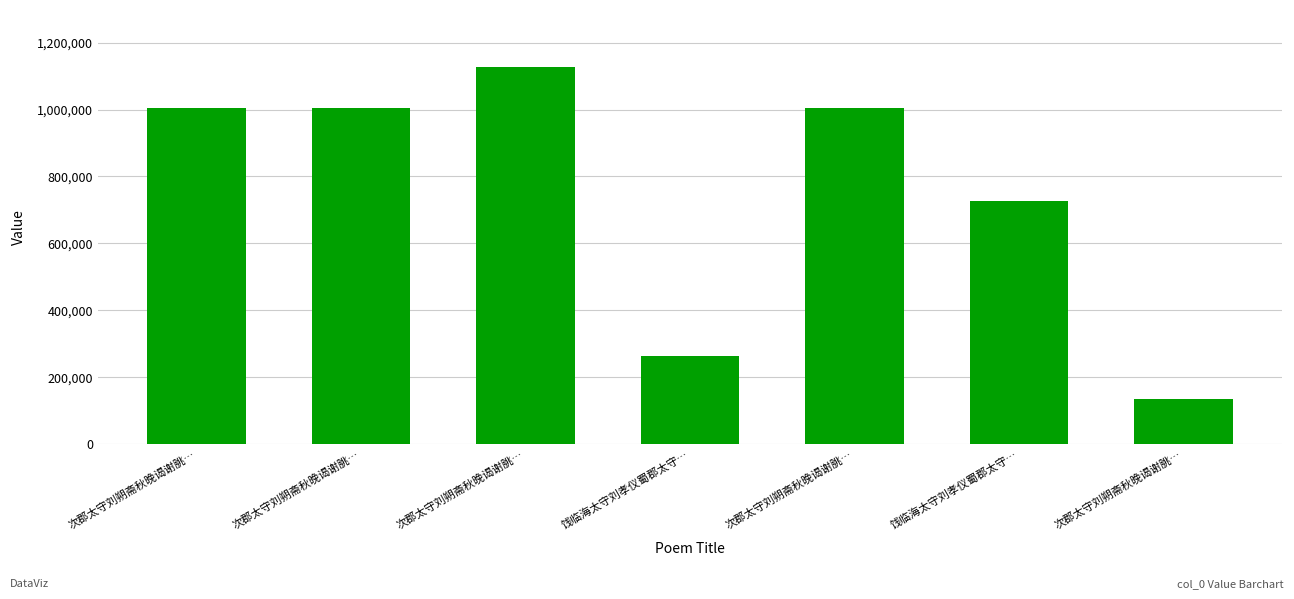

Reading right to left, transcribe all the data shown in this chart.

135668	725750	1004430	265288	1128110	1004424	1004423